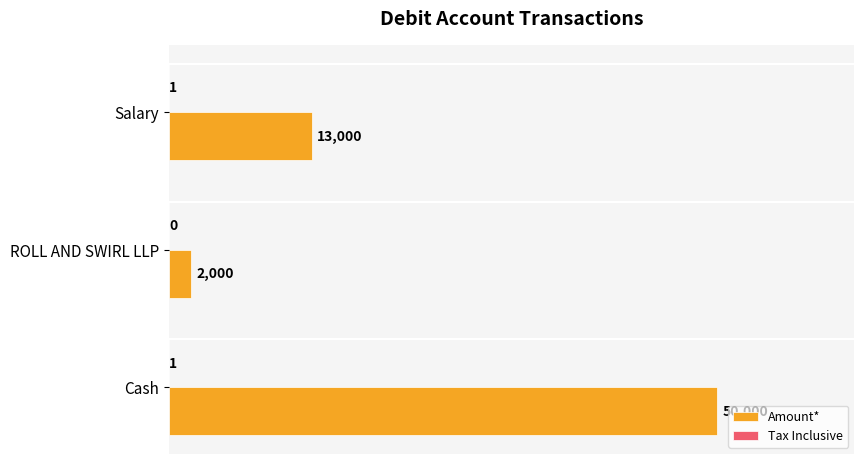

Which series changed the most between Cash and Salary?

Amount*